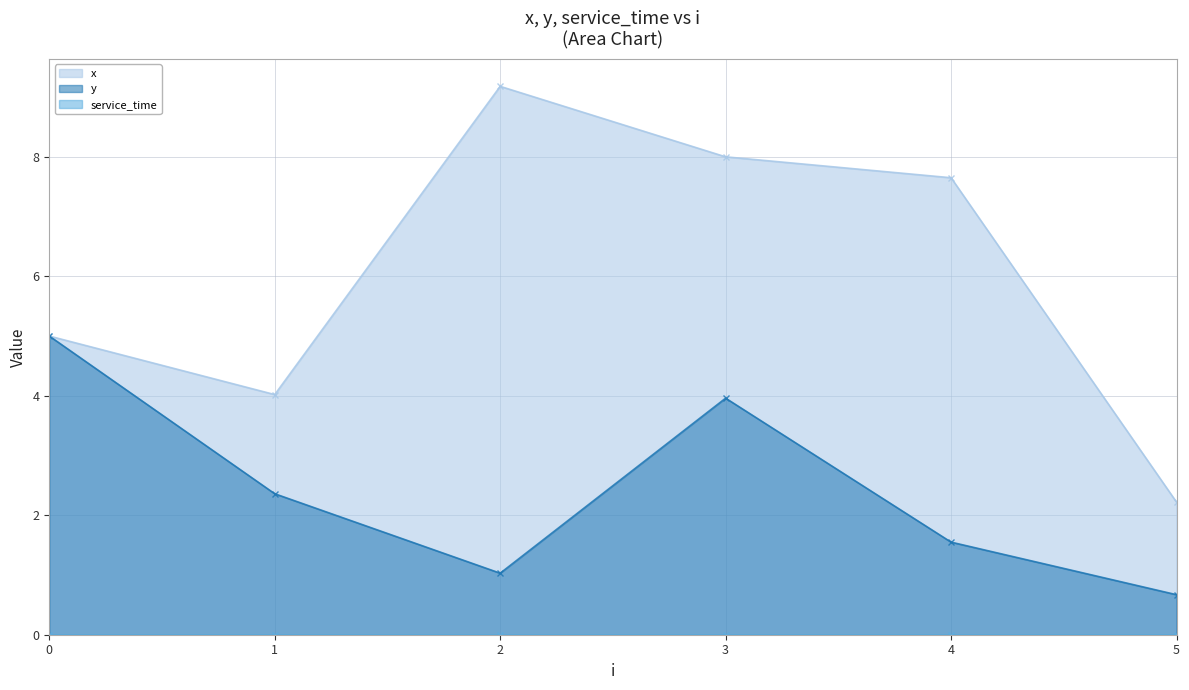

Which series changed the most between 1 and 5?

x